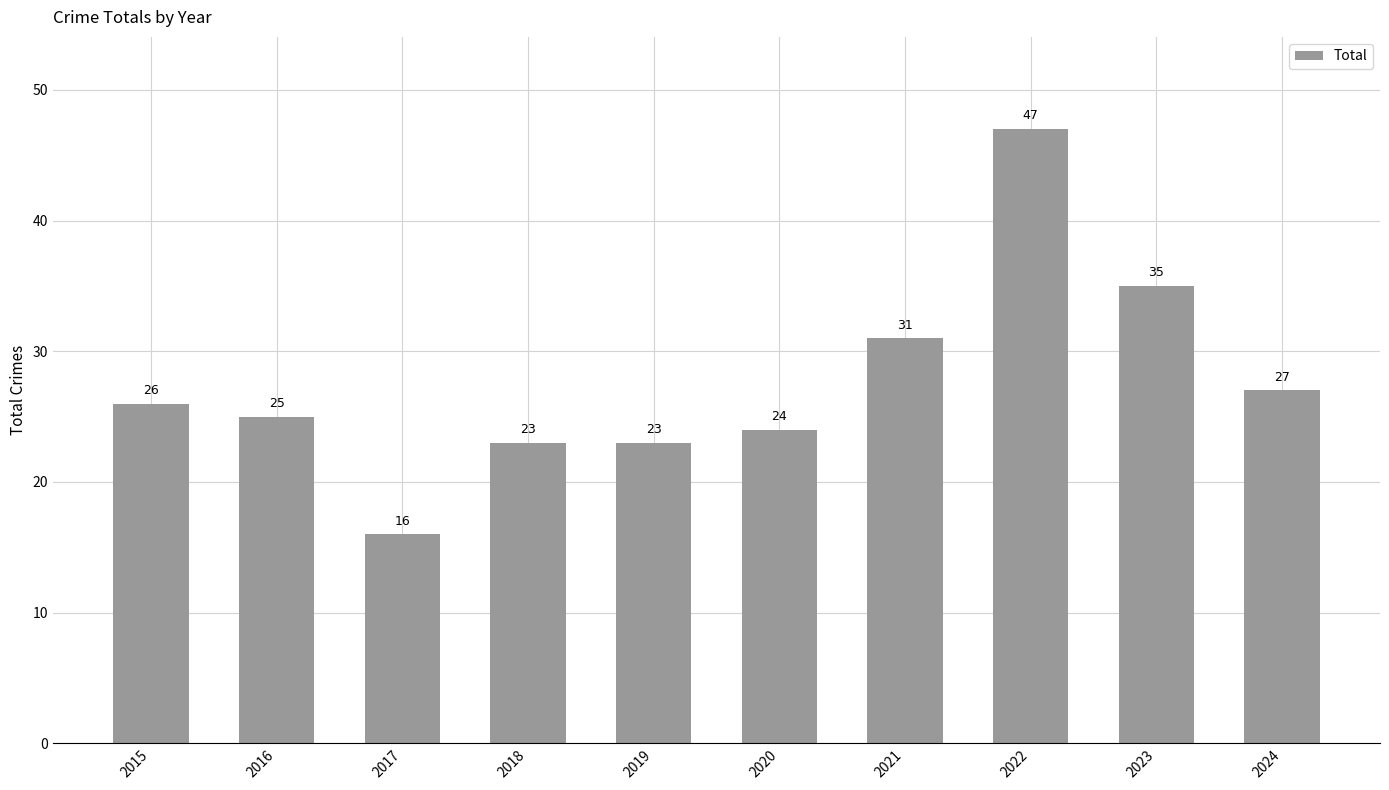

Which has a higher value, 2016 or 2019?

2016